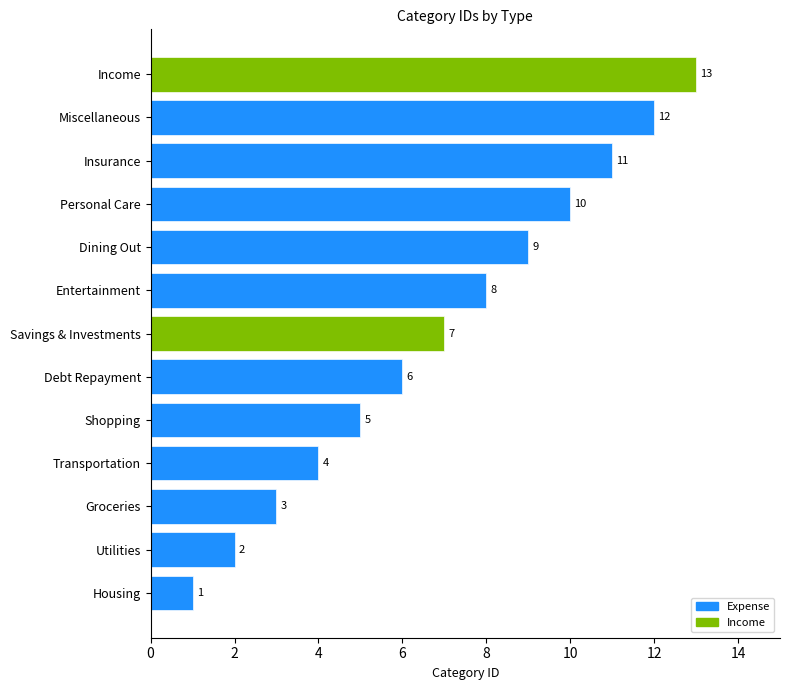

At which category does the chart reach its peak across all series?

Income